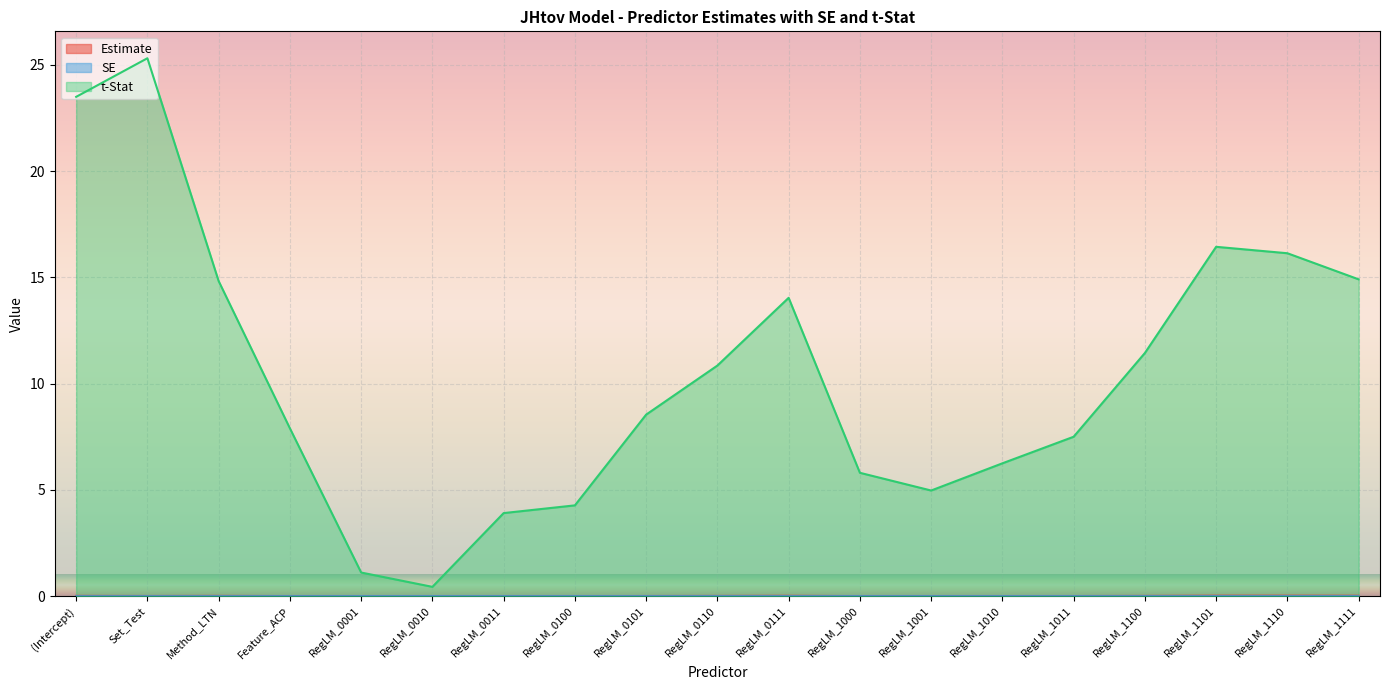

The value of SE at RegLM_1011 is 0.0. True or false?

False